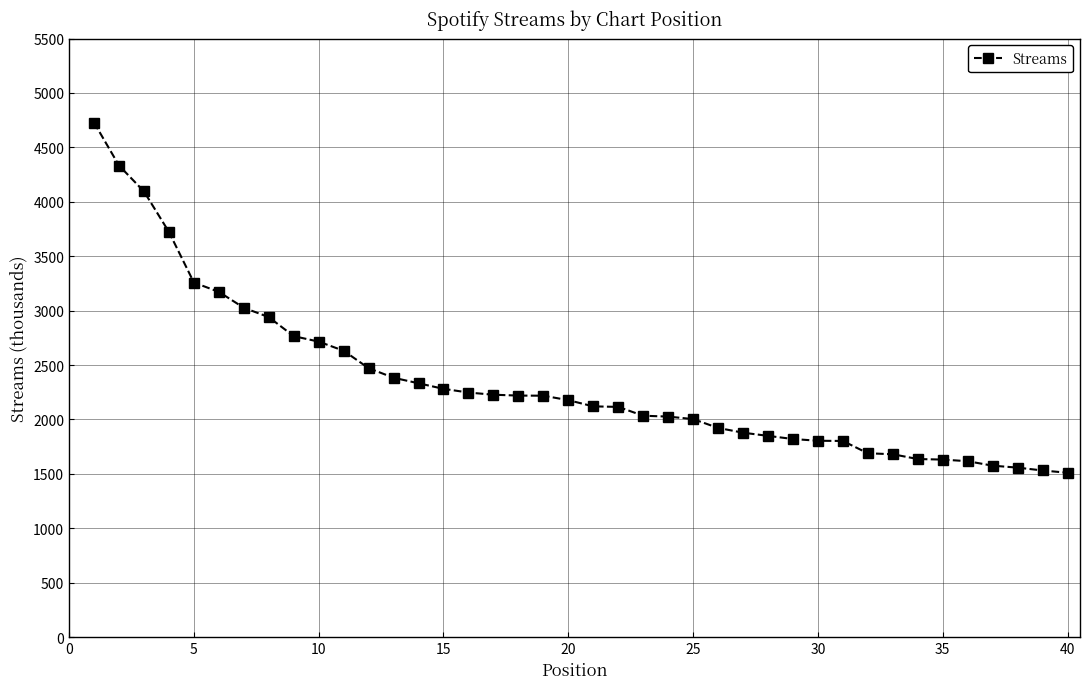

What is the value of the 39th point from the left?

1531